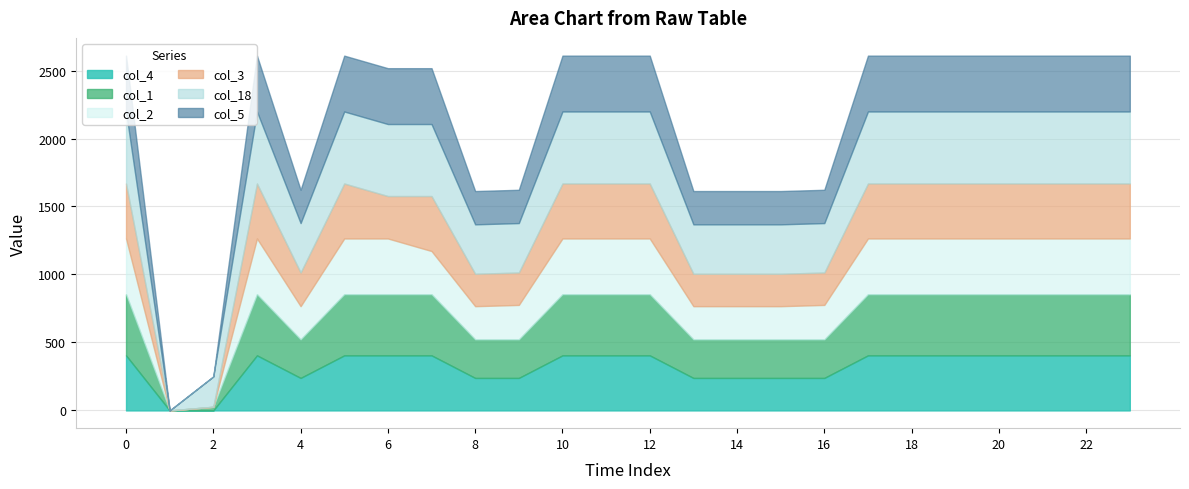

Which series has the largest total across all categories?

col_18